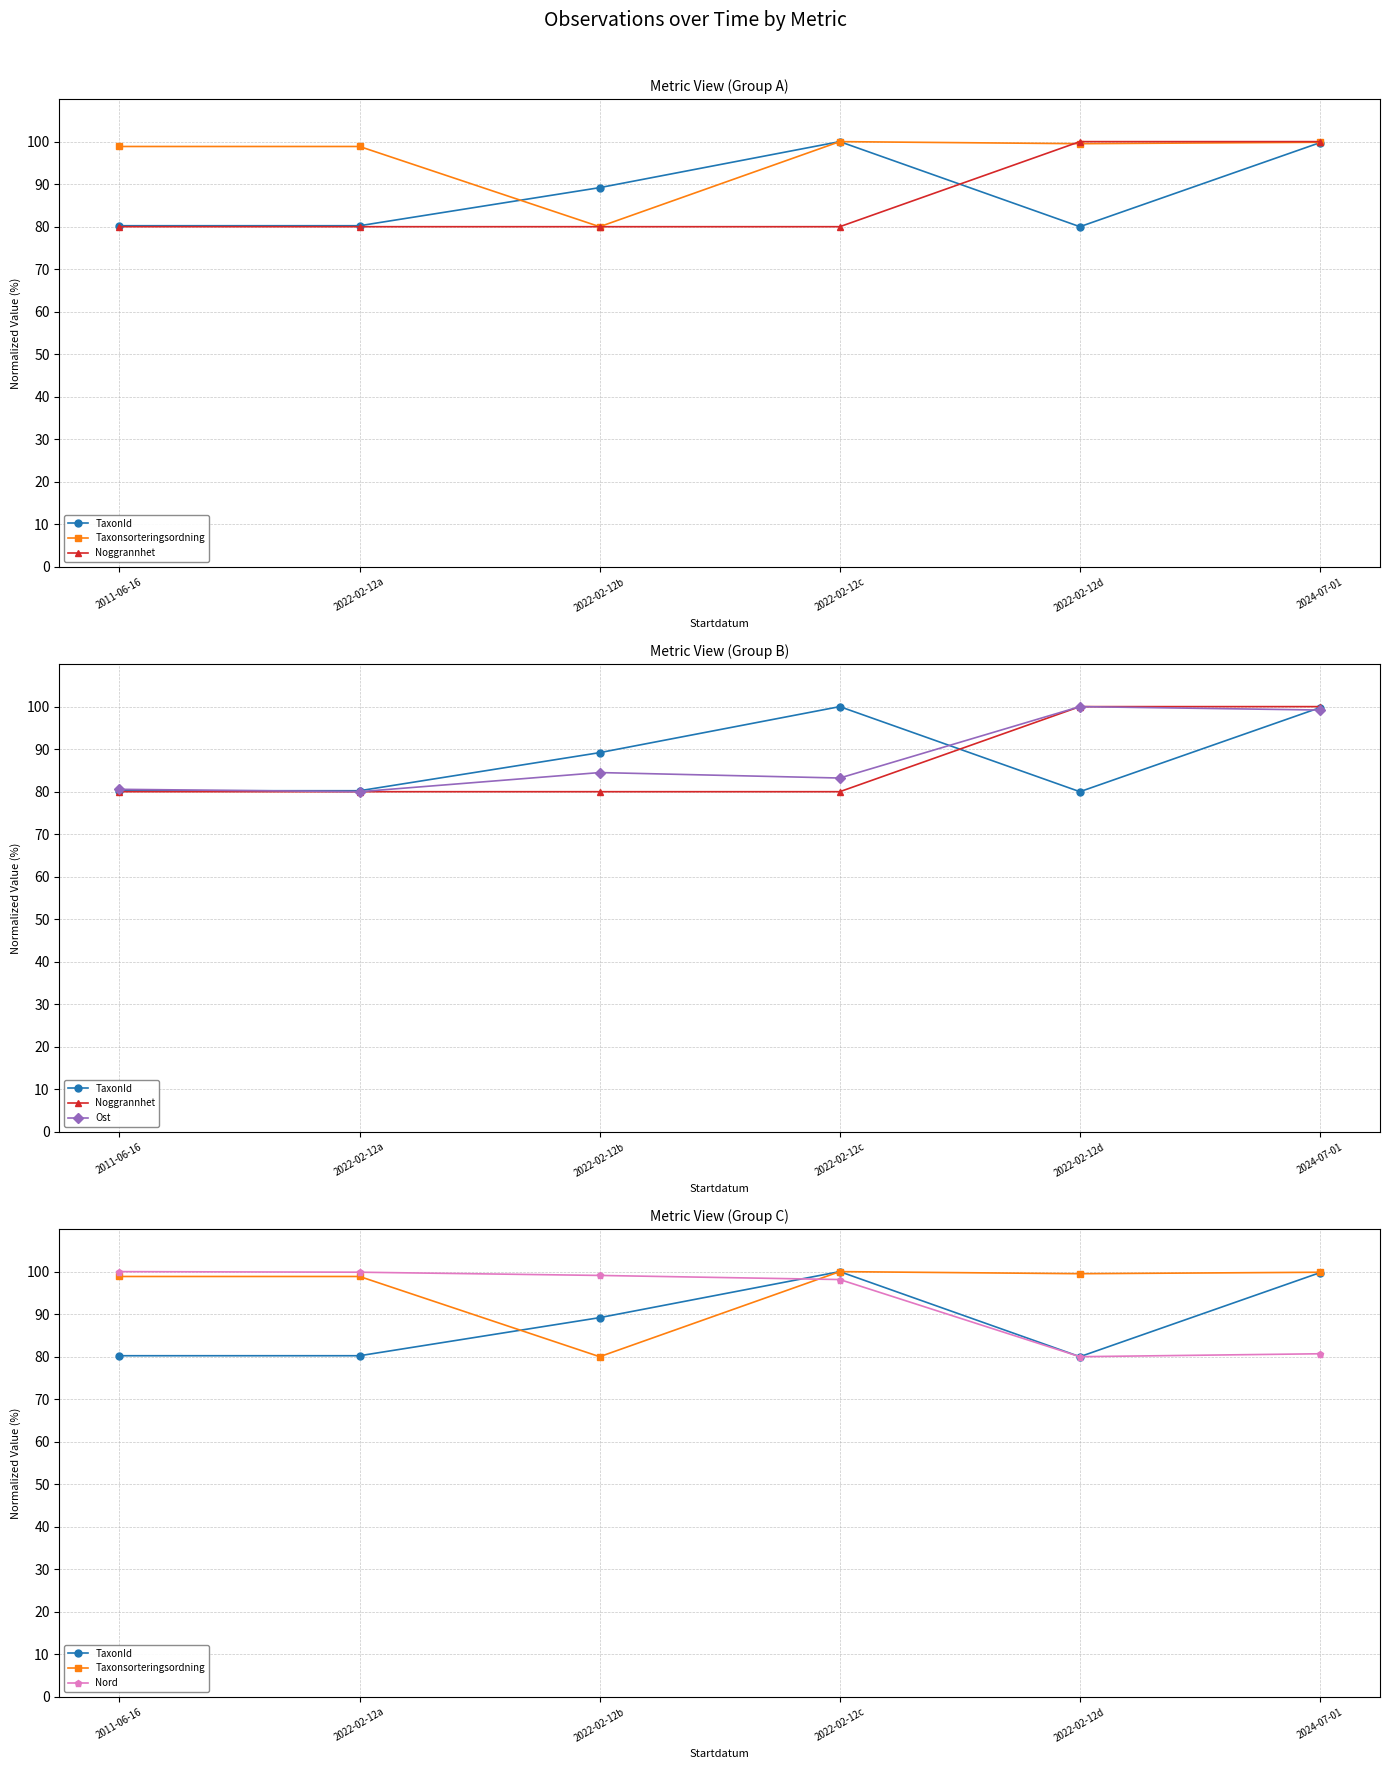

At which category does TaxonId reach its first local peak?

2022-02-12c